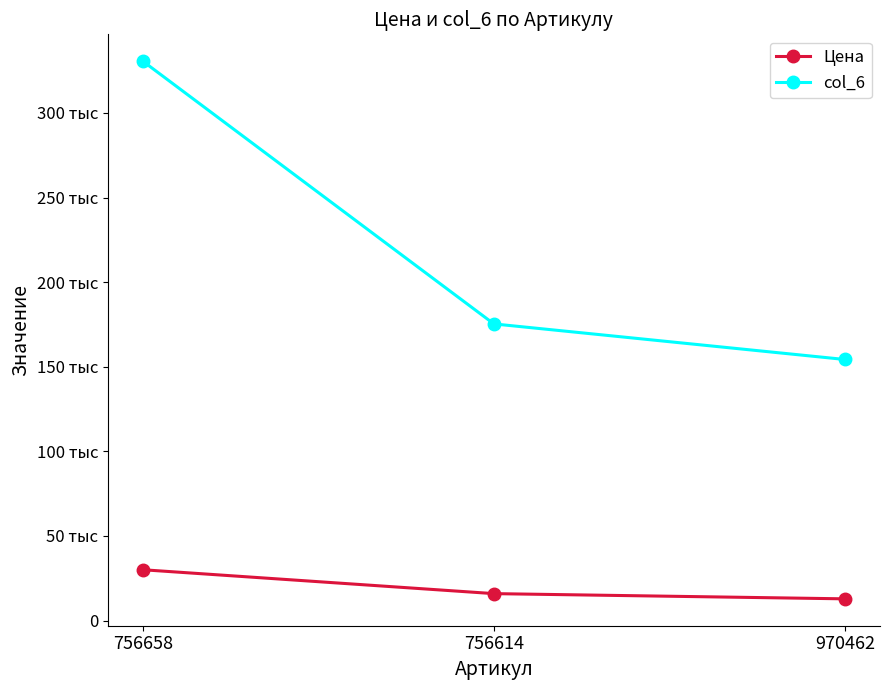

What is the approximate value of col_6 at 970462, to the nearest 50?

154300